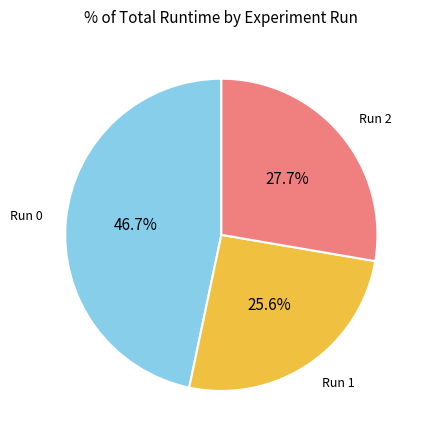

Does any single category account for the majority?

No